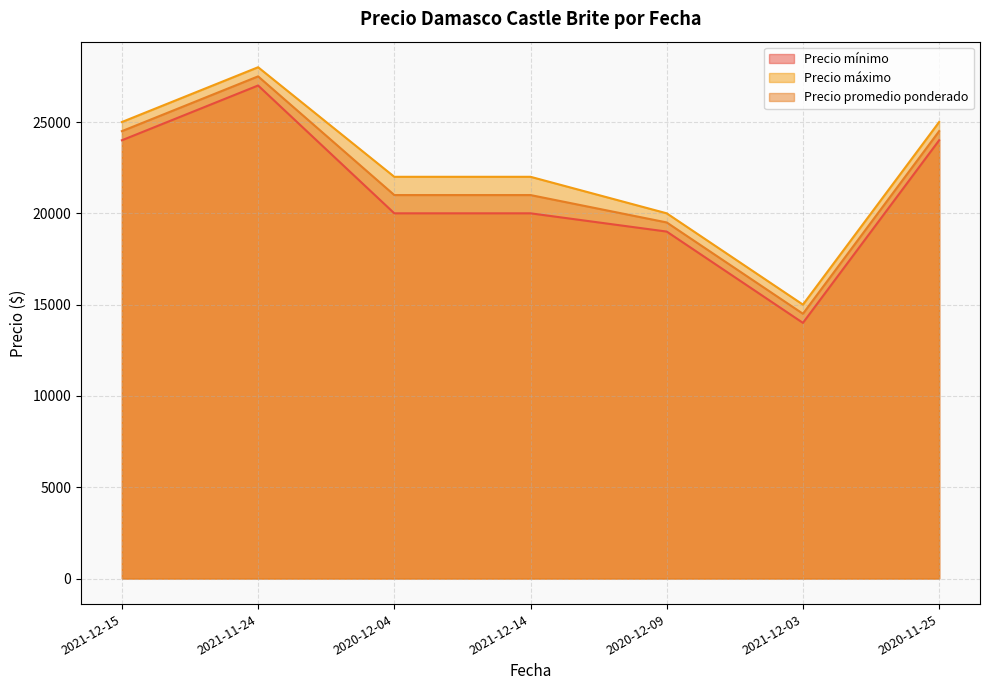

Rank the series by their maximum value, from highest to lowest.

Precio máximo, Precio promedio ponderado, Precio mínimo